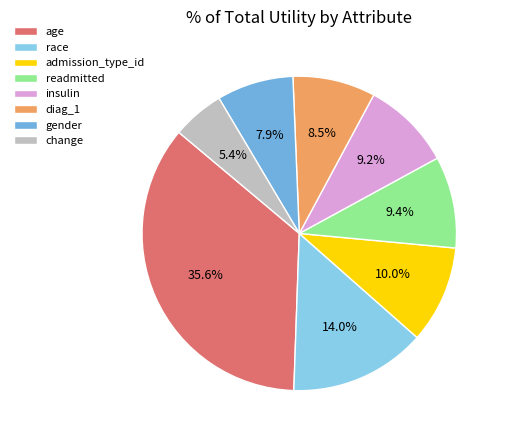

True or false: age accounts for 46% of the total.

False